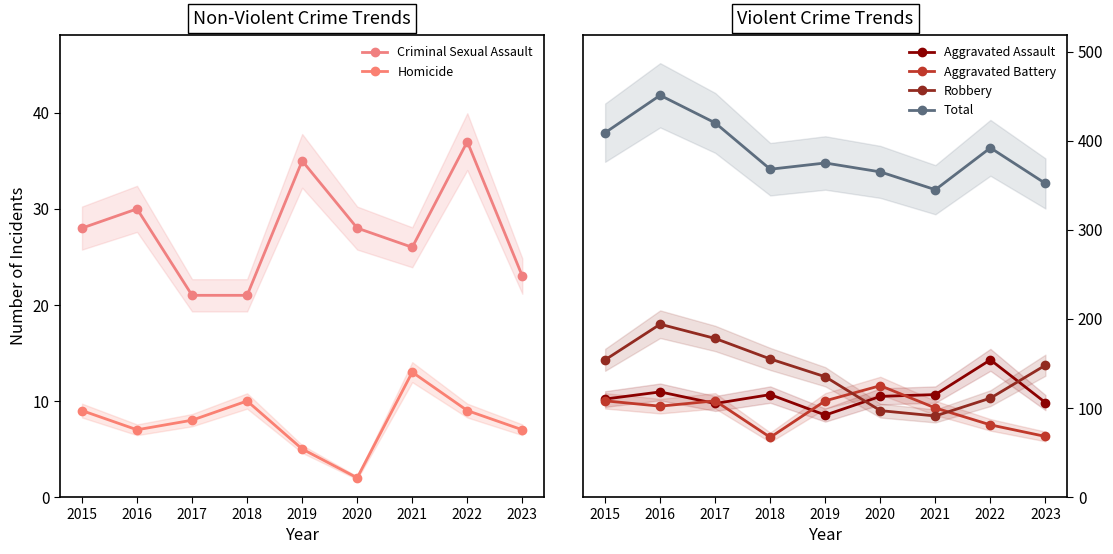

True or false: Aggravated Battery and Robbery cross at least once.

True